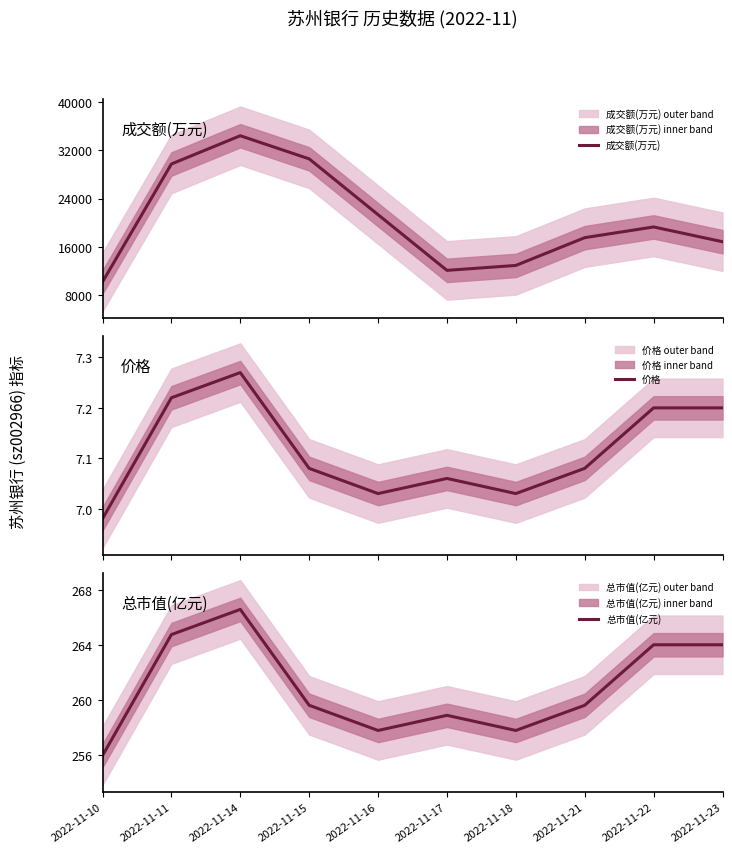

Reading right to left, extract all data points from this chart.

成交额(万元): 16877.0	19319.0	17546.0	12950.0	12133.0	21351.0	30587.0	34416.0	29737.0	10220.0
价格: 7.2	7.2	7.1	7.0	7.1	7.0	7.1	7.3	7.2	7.0
总市值(亿元): 264.0	264.0	259.6	257.8	258.9	257.8	259.6	266.6	264.7	255.9